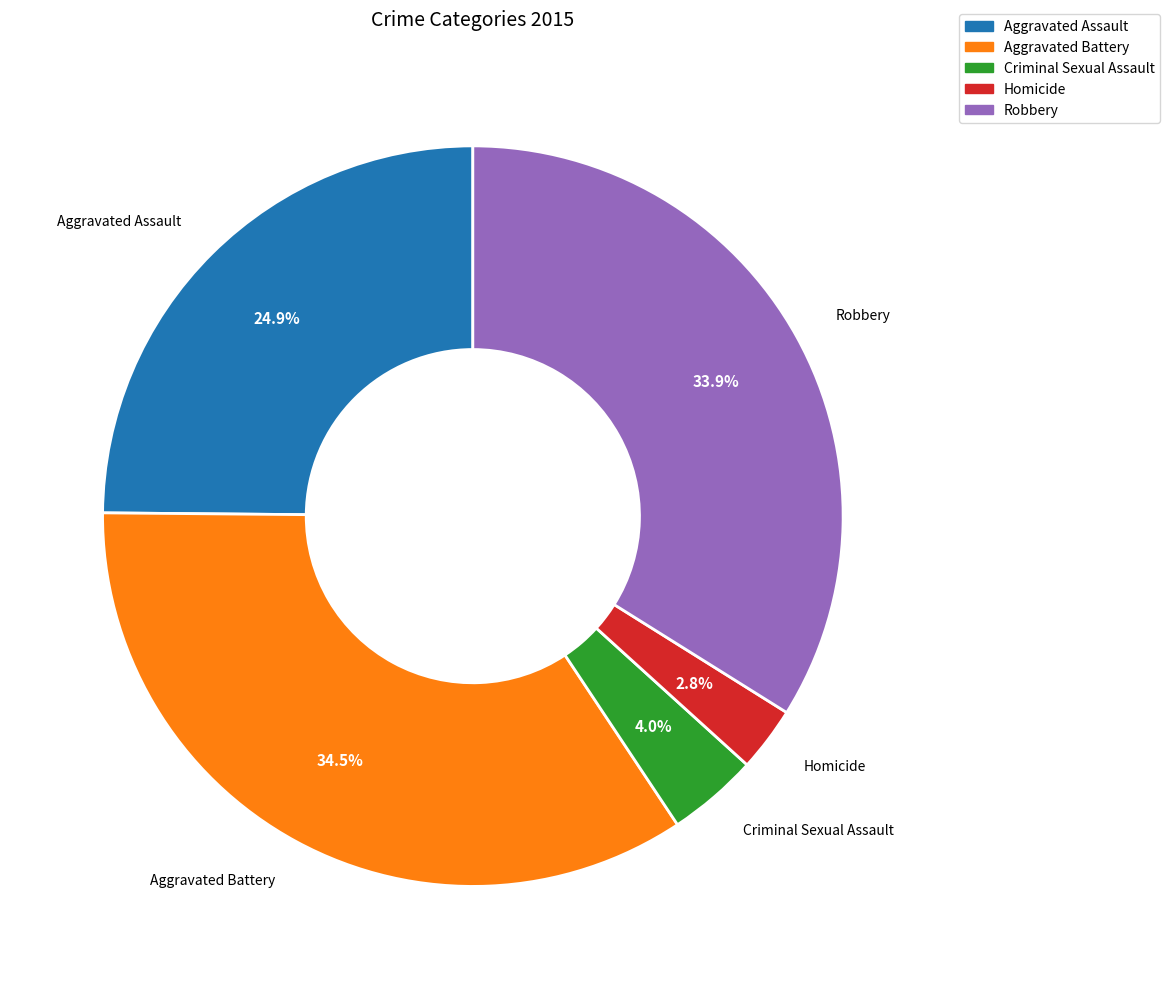

To the nearest percent, what is the average slice percentage?

20%